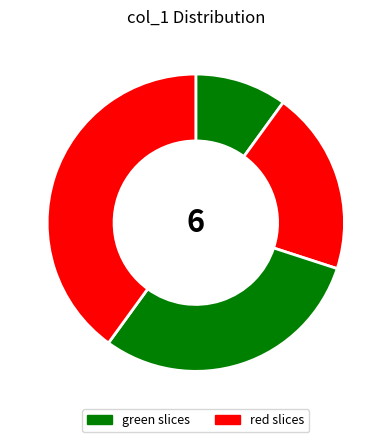

How many slices are in this pie chart?

4